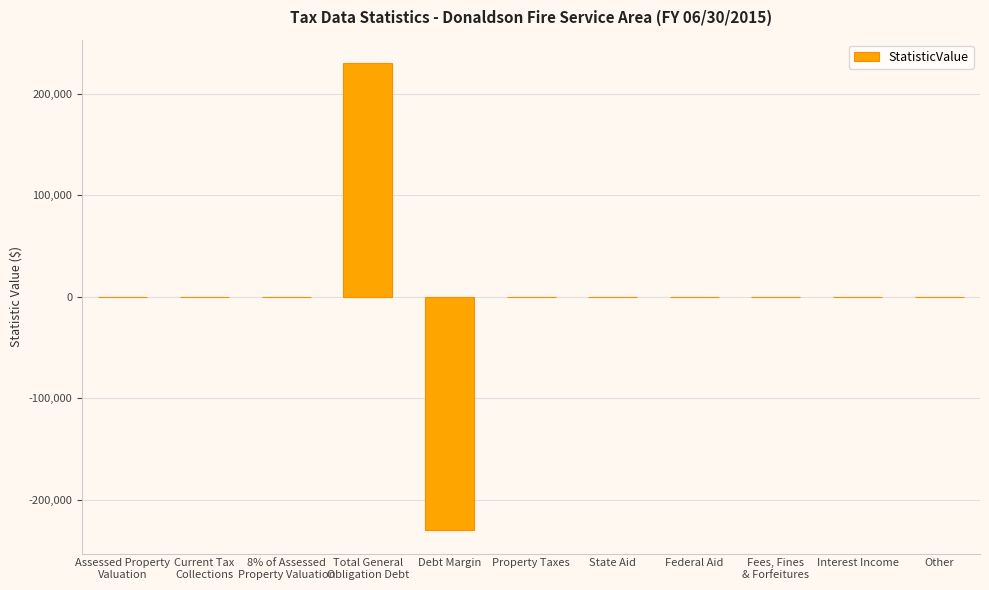

What is the maximum value shown in the chart?

230000